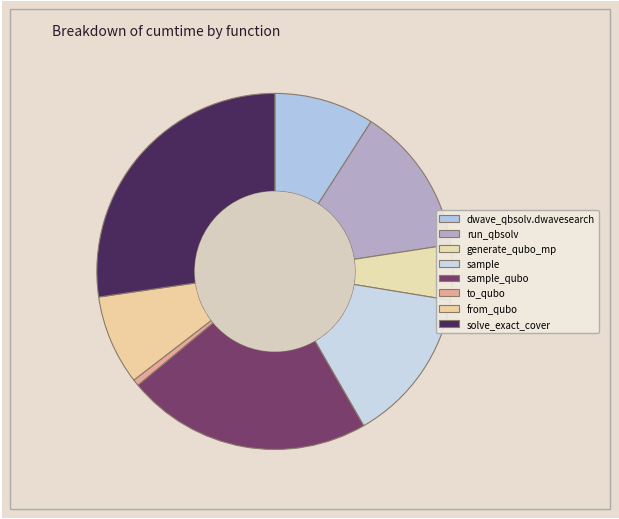

How many segments does this pie chart have?

8